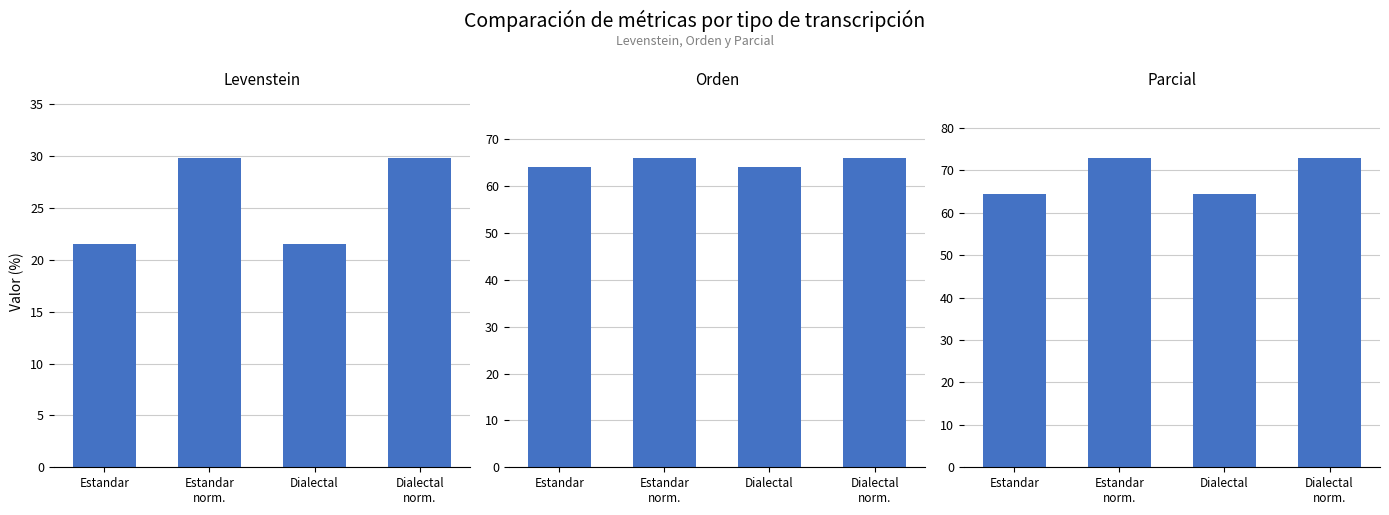

Reading left to right, extract all data points from this chart.

Levenstein: Estandar=21.5	Estandar
norm.=29.8	Dialectal=21.5	Dialectal
norm.=29.8
Orden: Estandar=64.1	Estandar
norm.=65.9	Dialectal=64.1	Dialectal
norm.=65.9
Parcial: Estandar=64.3	Estandar
norm.=72.8	Dialectal=64.3	Dialectal
norm.=72.8